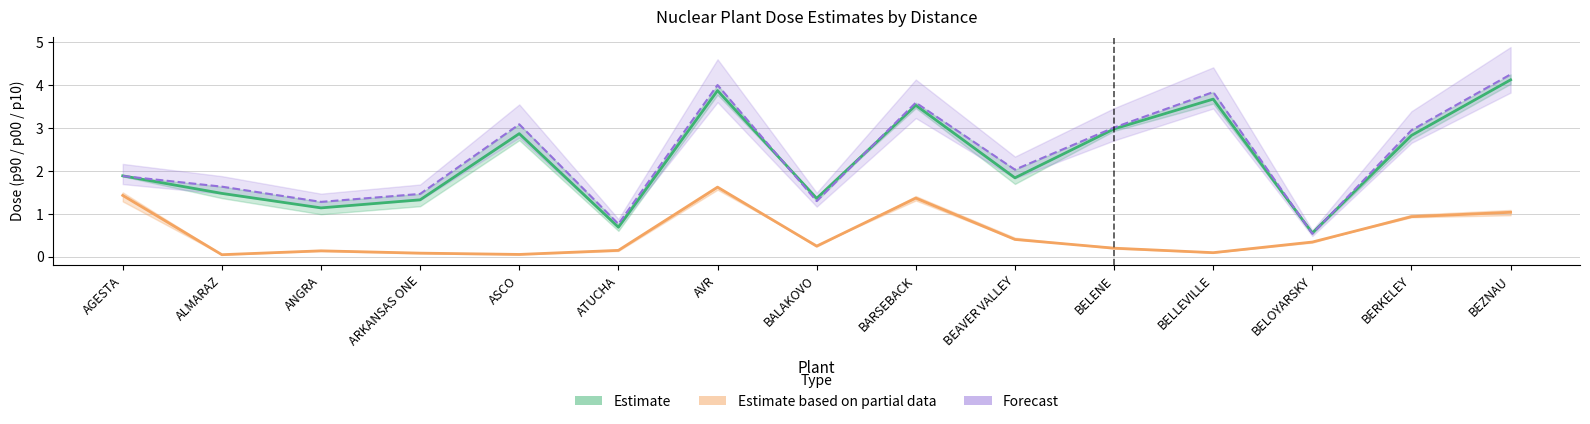

What position from the left is AGESTA?

1